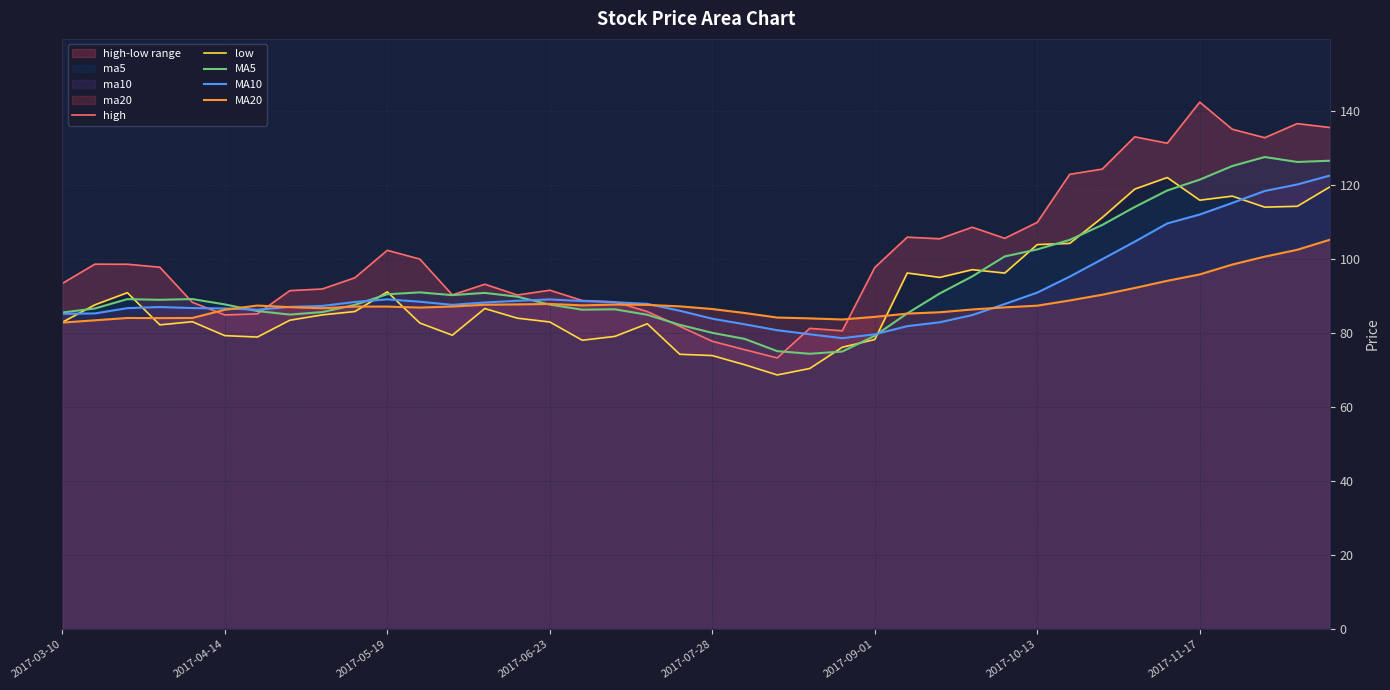

Reading right to left, transcribe all the data shown in this chart.

high: 135.7	136.7	132.9	135.2	142.5	131.4	133.1	124.4	123.0	110.0	105.7	108.7	105.6	106.0	97.8	80.7	81.3	73.4	75.6	77.9	81.9	85.9	88.5	88.9	91.7	90.4	93.3	90.4	100.1	102.5	95.0	92.0	91.5	85.3	85.0	88.4	97.9	98.7	98.7	93.5
low: 119.6	114.3	114.1	117.1	116.0	122.1	119.0	111.3	104.3	104.0	96.3	97.2	95.1	96.3	78.3	76.2	70.5	68.8	71.5	74.0	74.3	82.6	79.2	78.1	83.1	84.1	86.7	79.5	82.8	91.2	85.9	85.0	83.5	79.0	79.4	83.2	82.3	91.0	87.7	83.0
MA5: 126.7	126.3	127.7	125.2	121.5	118.6	114.2	109.3	105.3	102.7	100.8	95.4	90.8	85.4	79.3	75.1	74.5	75.2	78.5	80.1	82.3	85.0	86.5	86.4	87.8	89.9	90.9	90.3	91.1	90.6	87.7	85.8	85.1	86.0	87.8	89.3	89.1	89.2	86.7	85.6
MA10: 122.6	120.2	118.5	115.2	112.1	109.7	104.8	100.0	95.3	91.0	87.9	84.9	83.0	81.9	79.7	78.7	79.8	80.8	82.4	84.0	86.1	88.0	88.4	88.7	89.2	88.8	88.3	87.7	88.6	89.2	88.5	87.4	87.2	86.4	86.7	86.8	87.1	86.8	85.4	85.3
MA20: 105.3	102.6	100.7	98.6	95.9	94.2	92.3	90.4	88.9	87.5	87.0	86.5	85.7	85.3	84.5	83.8	84.0	84.3	85.5	86.6	87.3	87.7	87.8	87.6	88.0	87.8	87.7	87.3	87.0	87.2	87.2	86.8	87.1	87.5	86.4	84.2	84.1	84.2	83.5	82.9